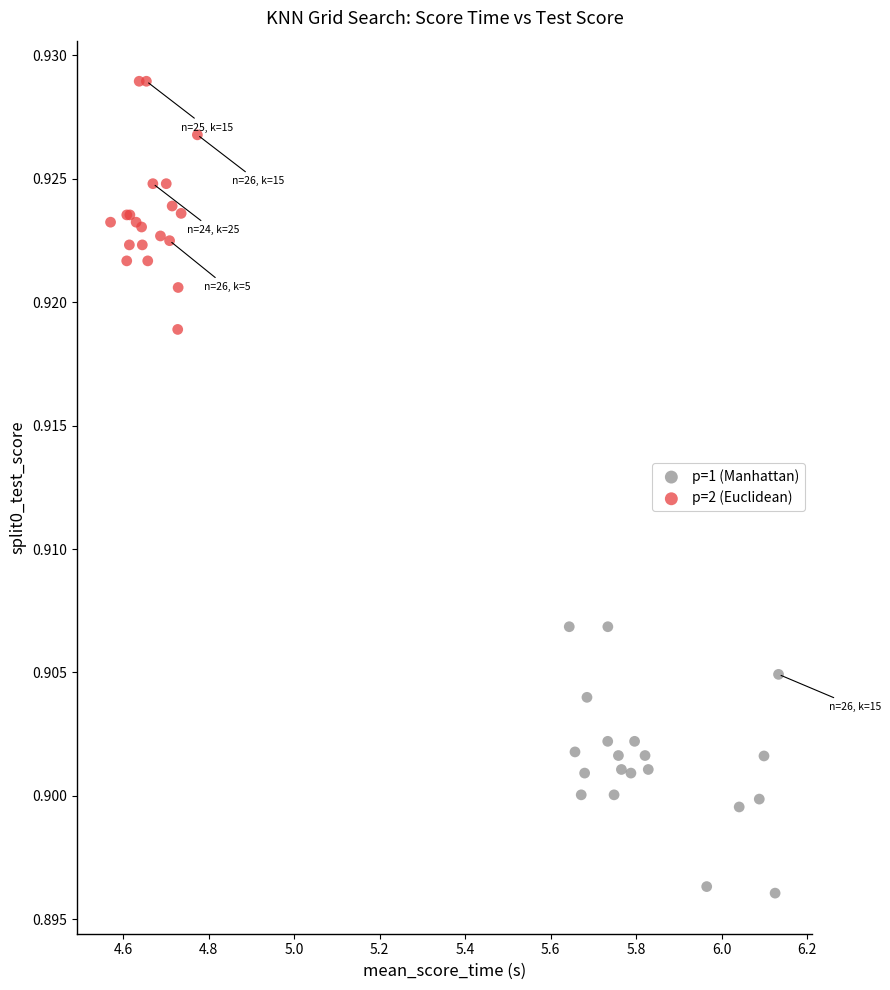

Which series has the largest Y range (max minus min)?

p=1 (Manhattan)